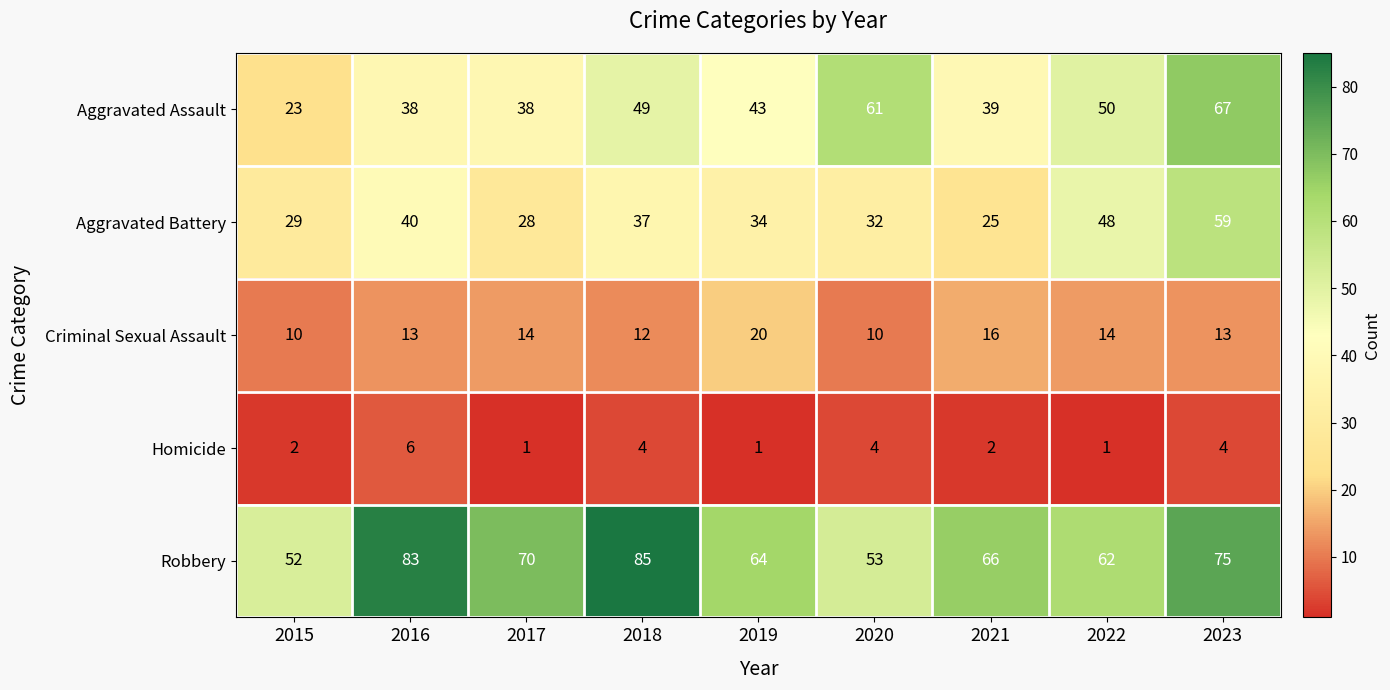

Is the value of Homicide at 2019 greater than the value of Aggravated Assault at 2022?

No